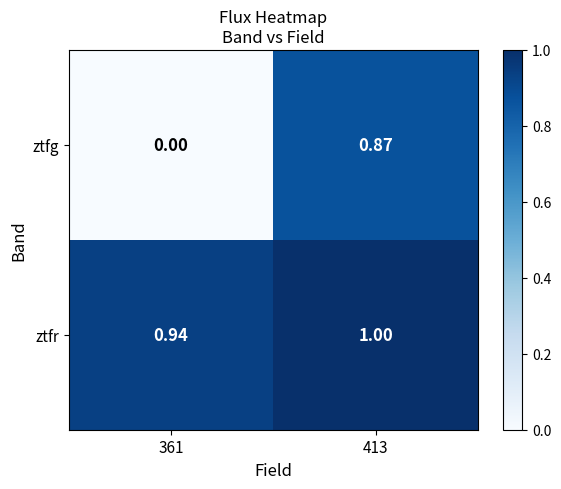

List the series in order of their overall mean, highest first.

ztfr, ztfg